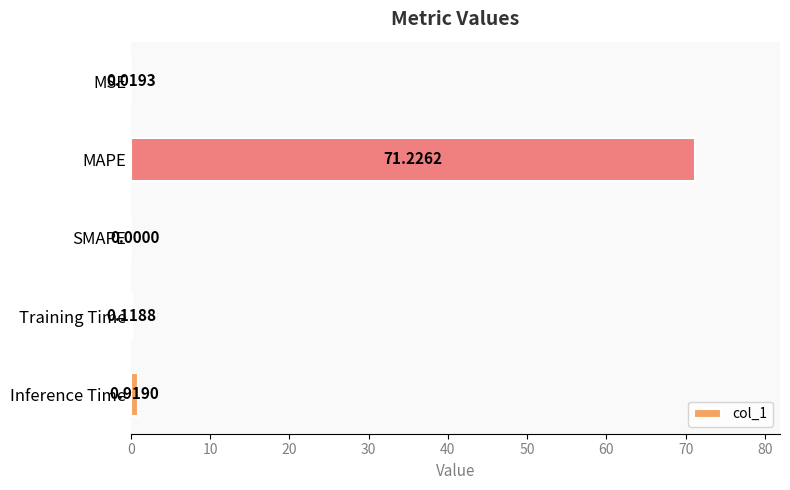

What is the sum of all values?

72.3